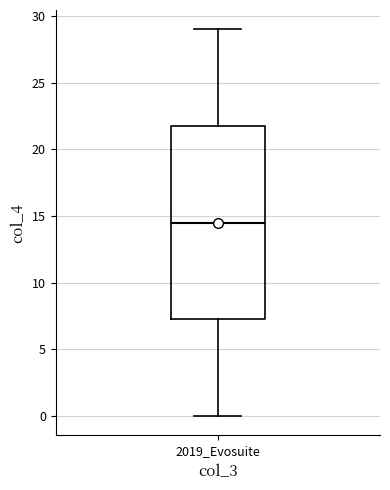

Transcribe this box plot: give where the median line is, the range the box spans, and where the two whiskers end, as read against the y-axis. The values are not printed on the chart, so give them approximately, as read against the axis.

median 14.5, box 7.5 to 22.0, whiskers 0.0 to 29.0